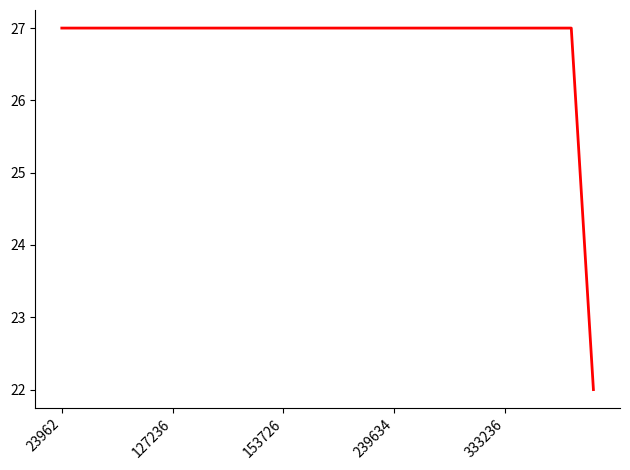

Reading left to right, extract all data points from this chart.

27	27	27	27	27	27	27	27	27	27	27	27	27	27	27	27	27	27	27	27	27	27	27	27	22